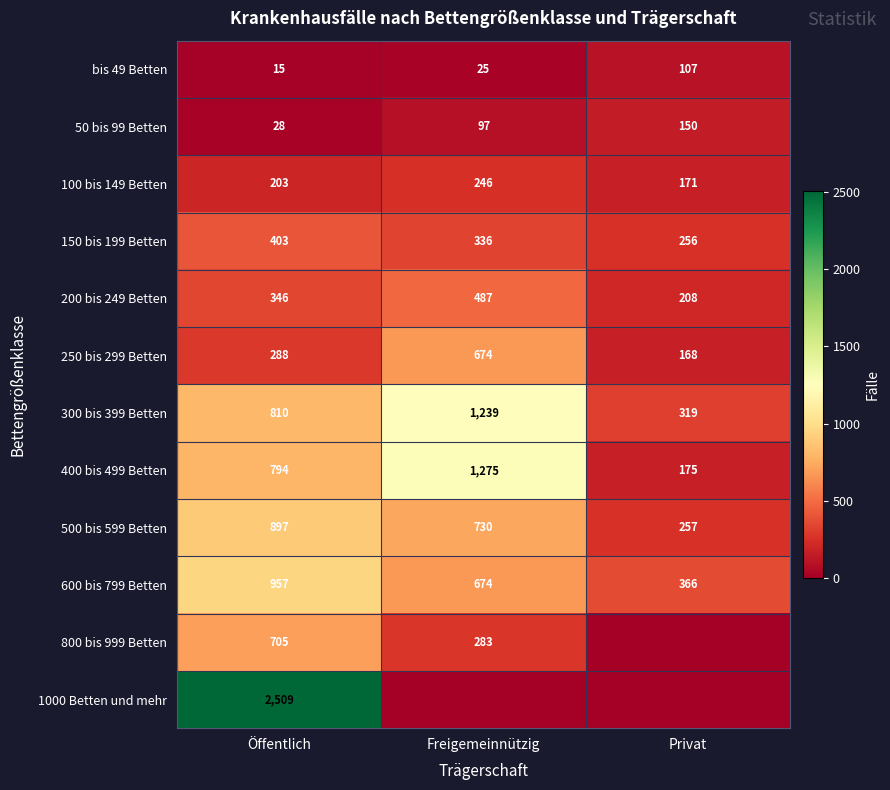

True or false: 400 bis 499 Betten has a value of 794 at Öffentlich.

True